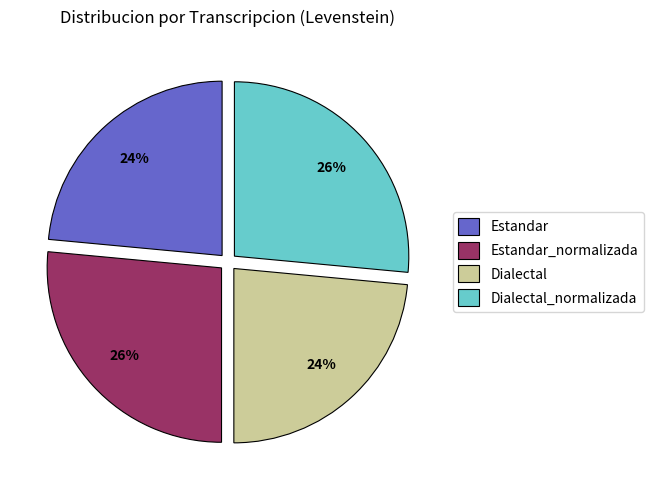

Does Dialectal account for over 50% of the chart?

No